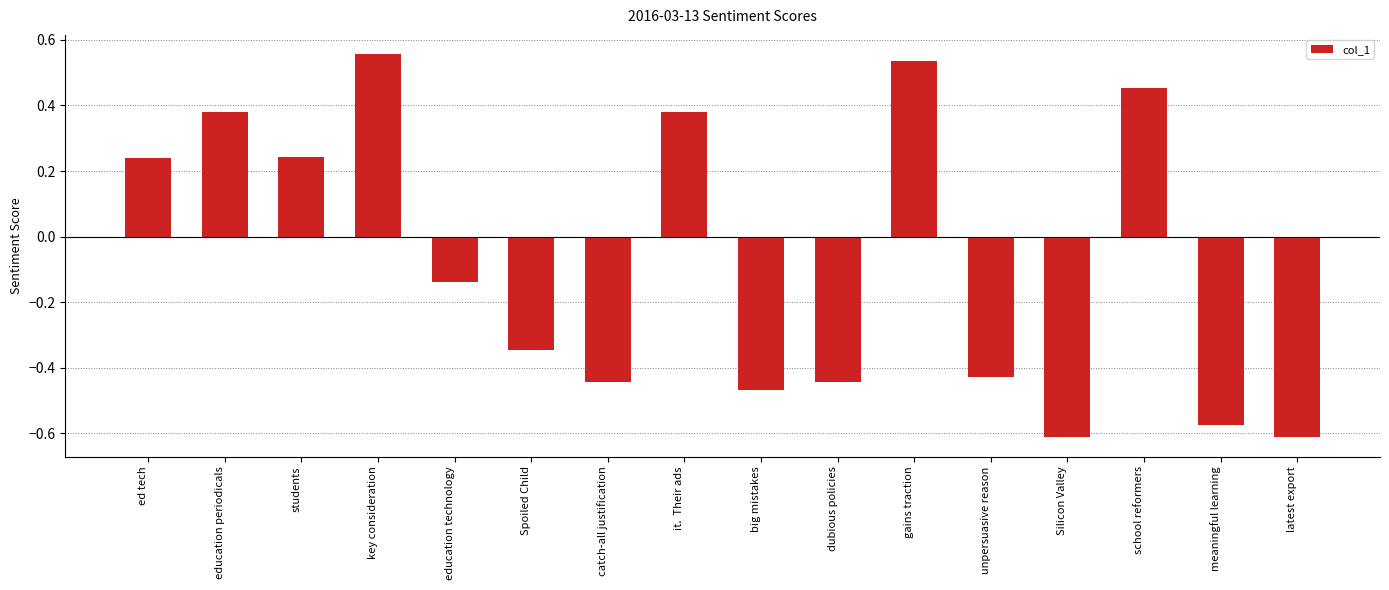

What is the label of the 3rd bar from the right?

school reformers